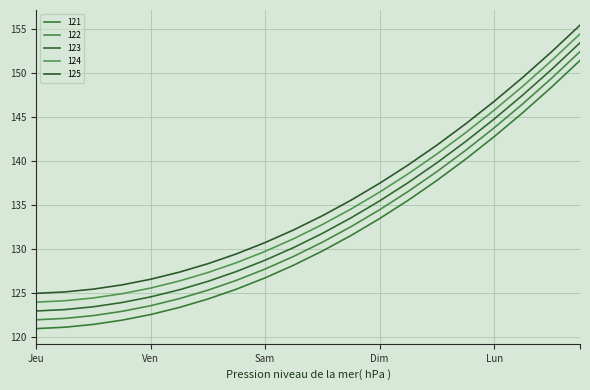

How many lines are shown in the chart?

5